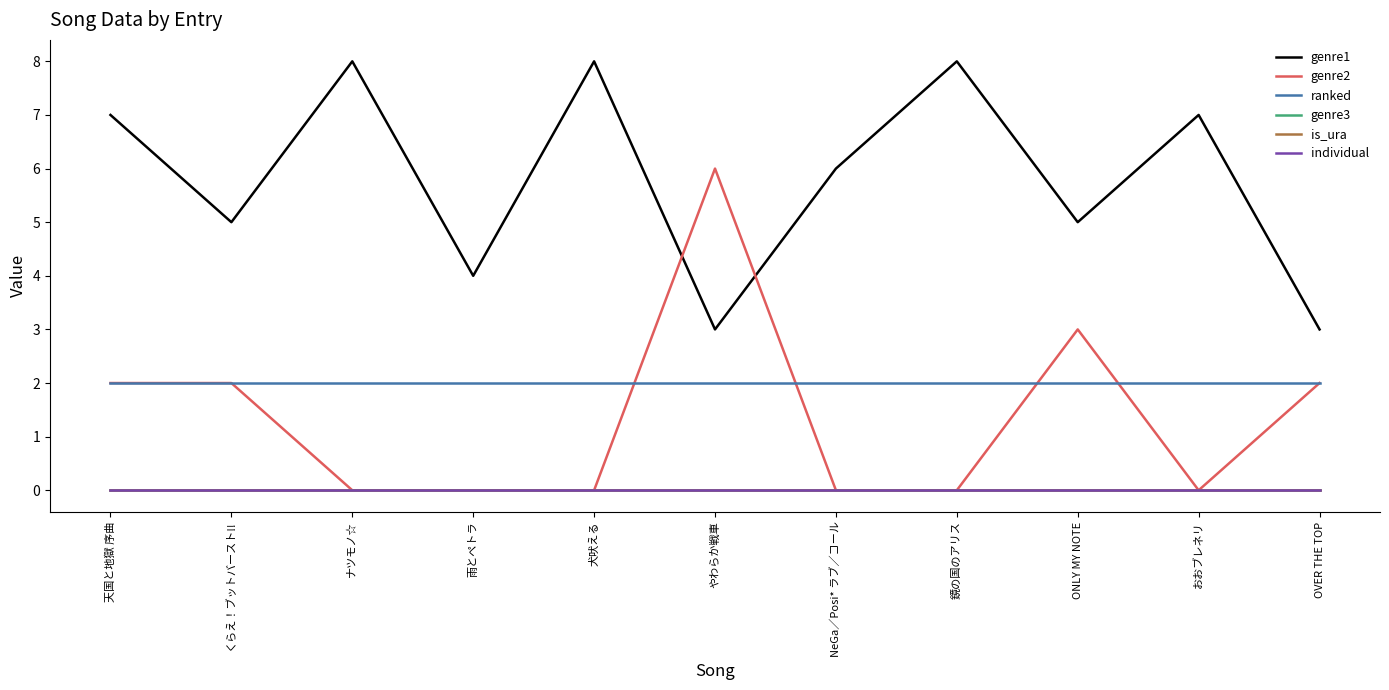

Does the chart display data point markers on the line(s)?

No